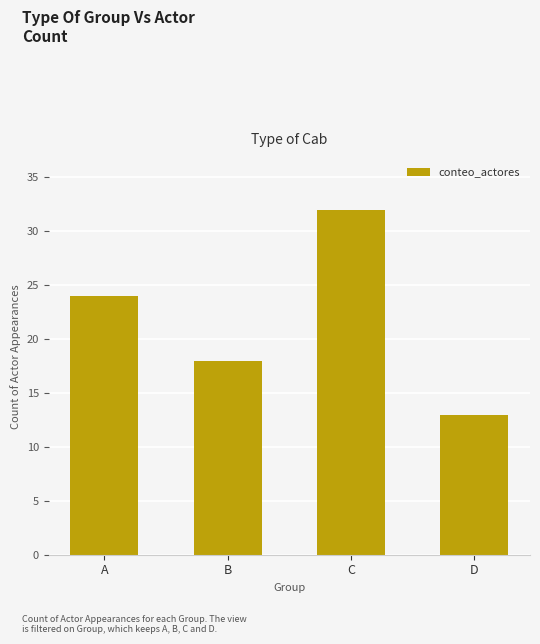

What is the sum of all values?

87